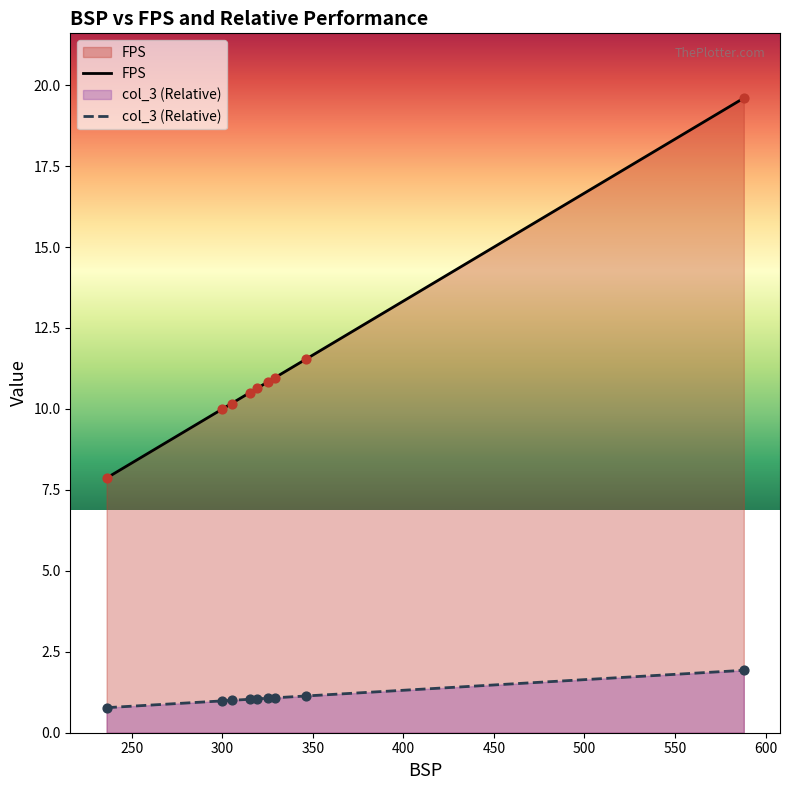

What are all the series names shown in the legend?

FPS, col_3